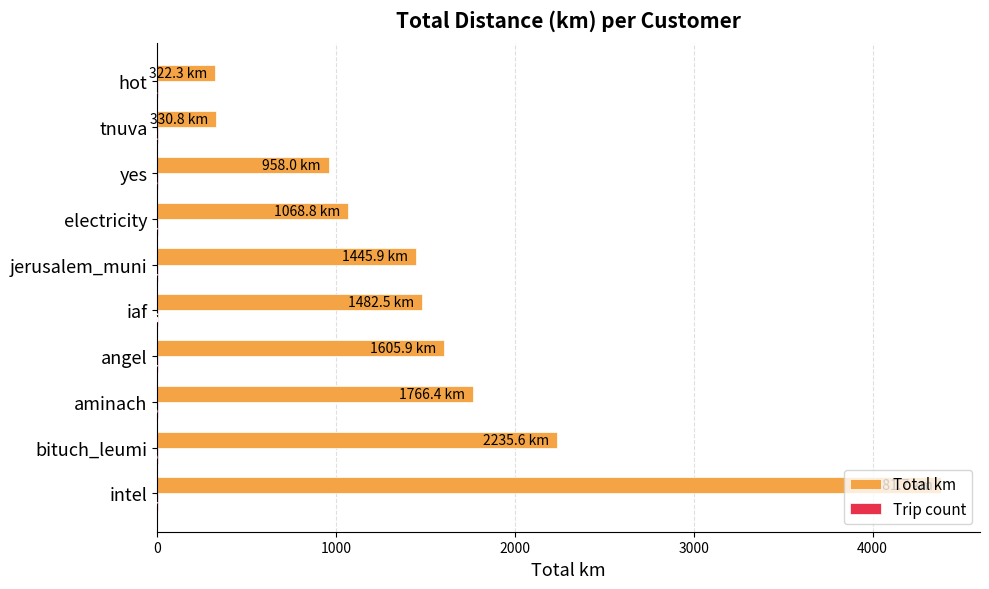

What is the approximate value of Total km at intel?

4381.7